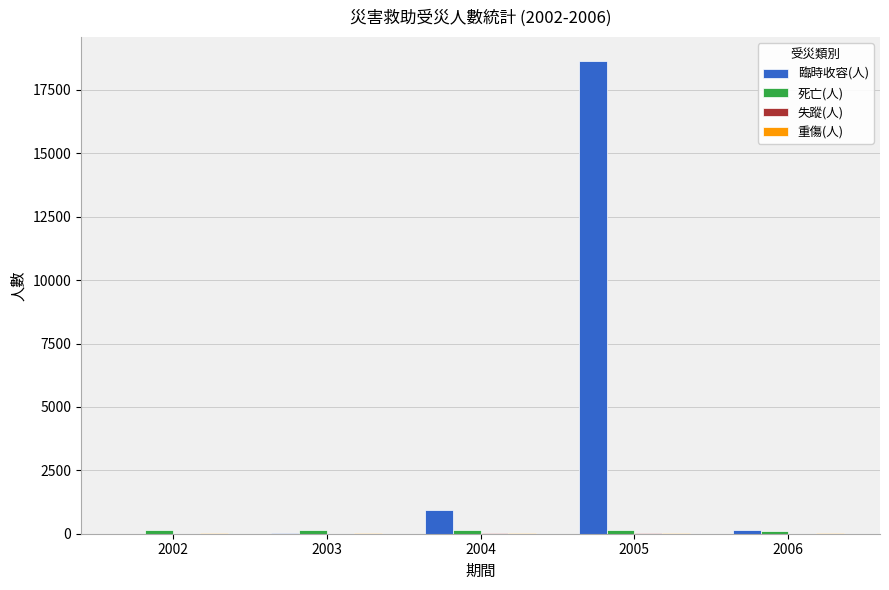

Which series changed the most between 2004 and 2005?

臨時收容(人)